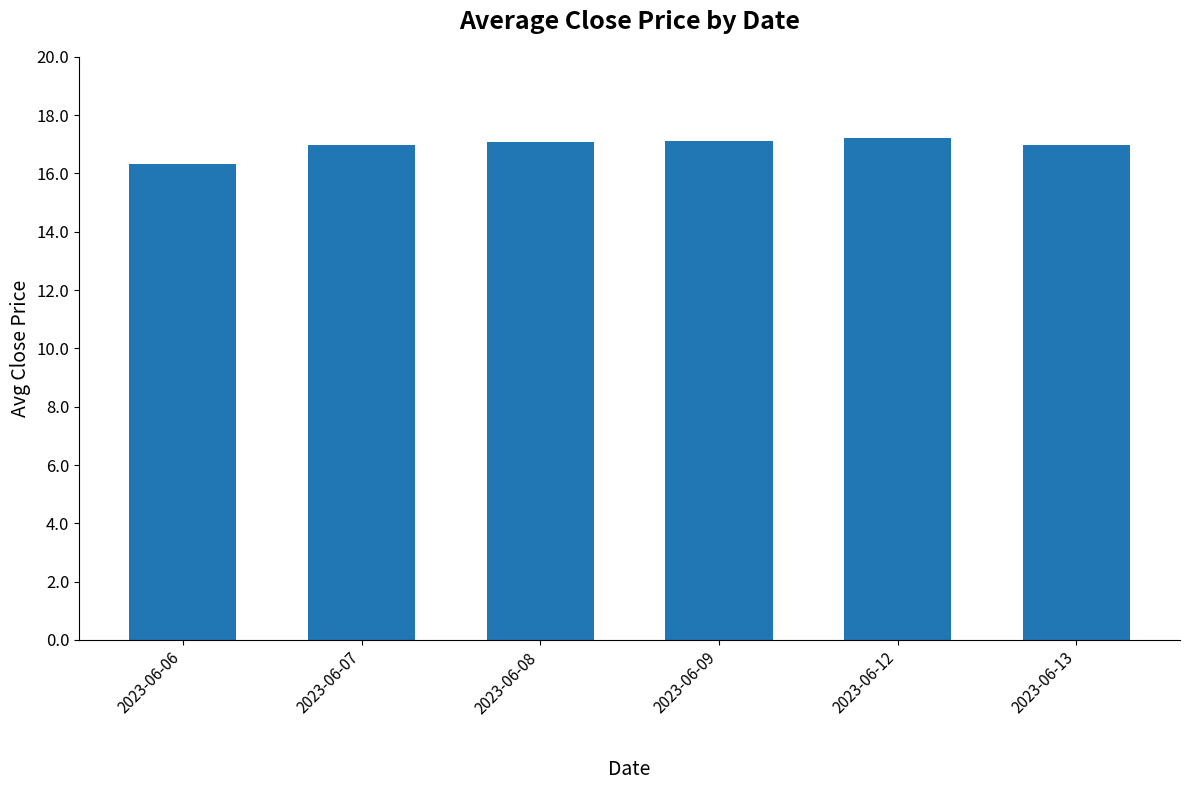

What is the value of the 4th bar from the left?

17.1